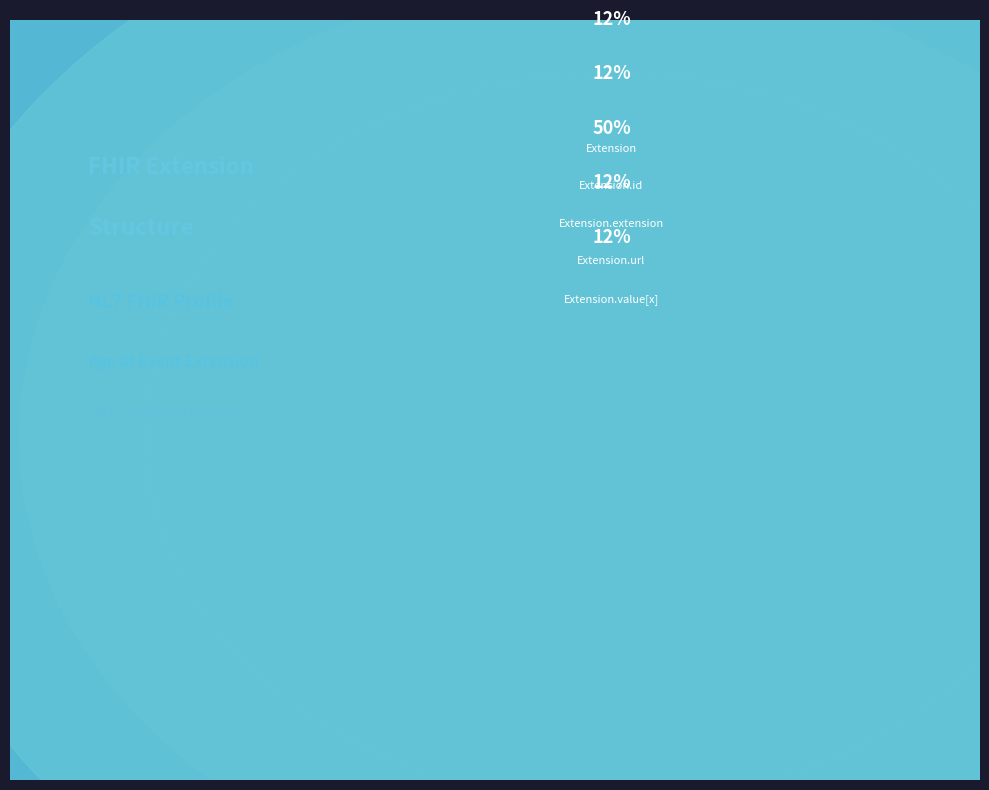

Does any single category account for the majority?

Yes